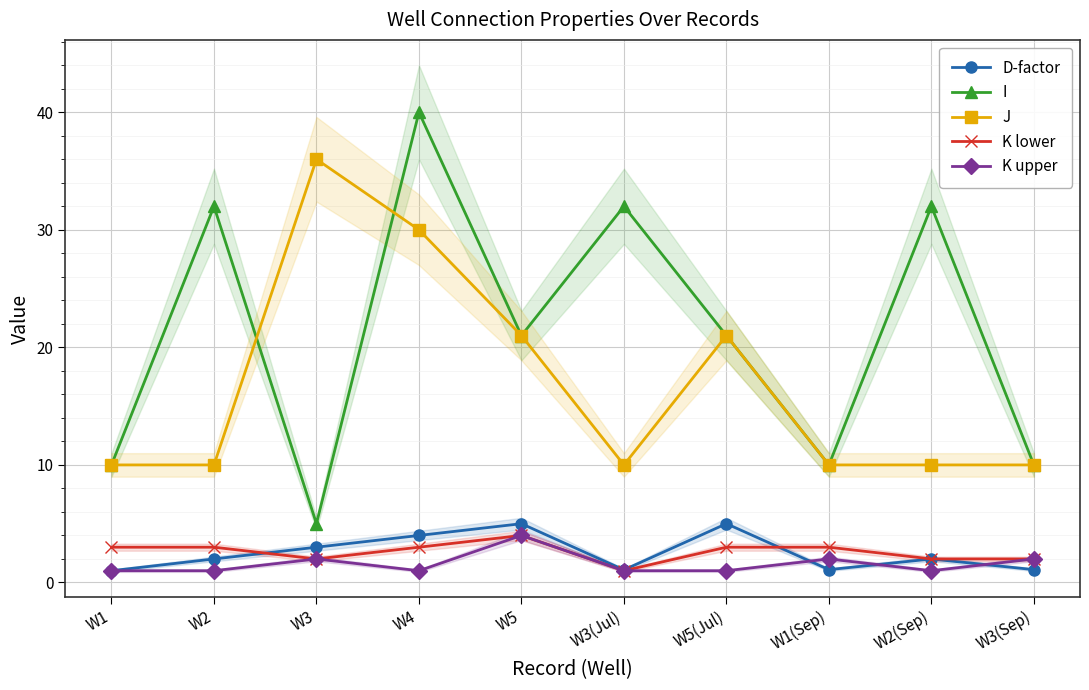

What is the label of the 3rd point from the right?

W1(Sep)